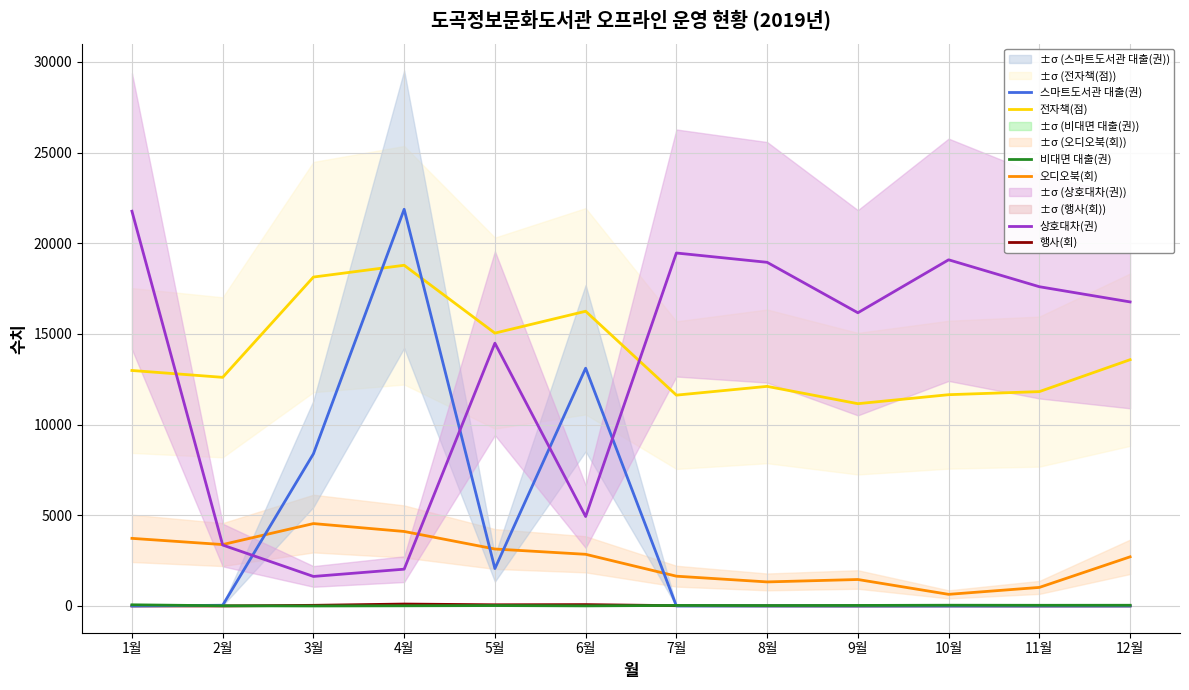

Does the chart display data point markers on the line(s)?

No